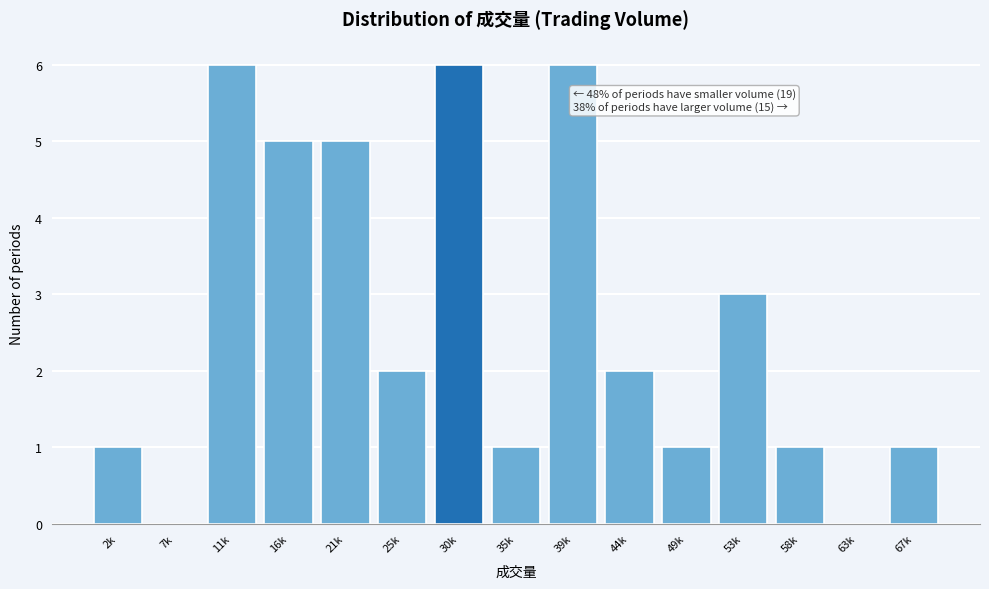

Reading left to right, extract all data points from this chart.

2k=1	7k=0	11k=6	16k=5	21k=5	25k=2	30k=6	35k=1	39k=6	44k=2	49k=1	53k=3	58k=1	63k=0	67k=1